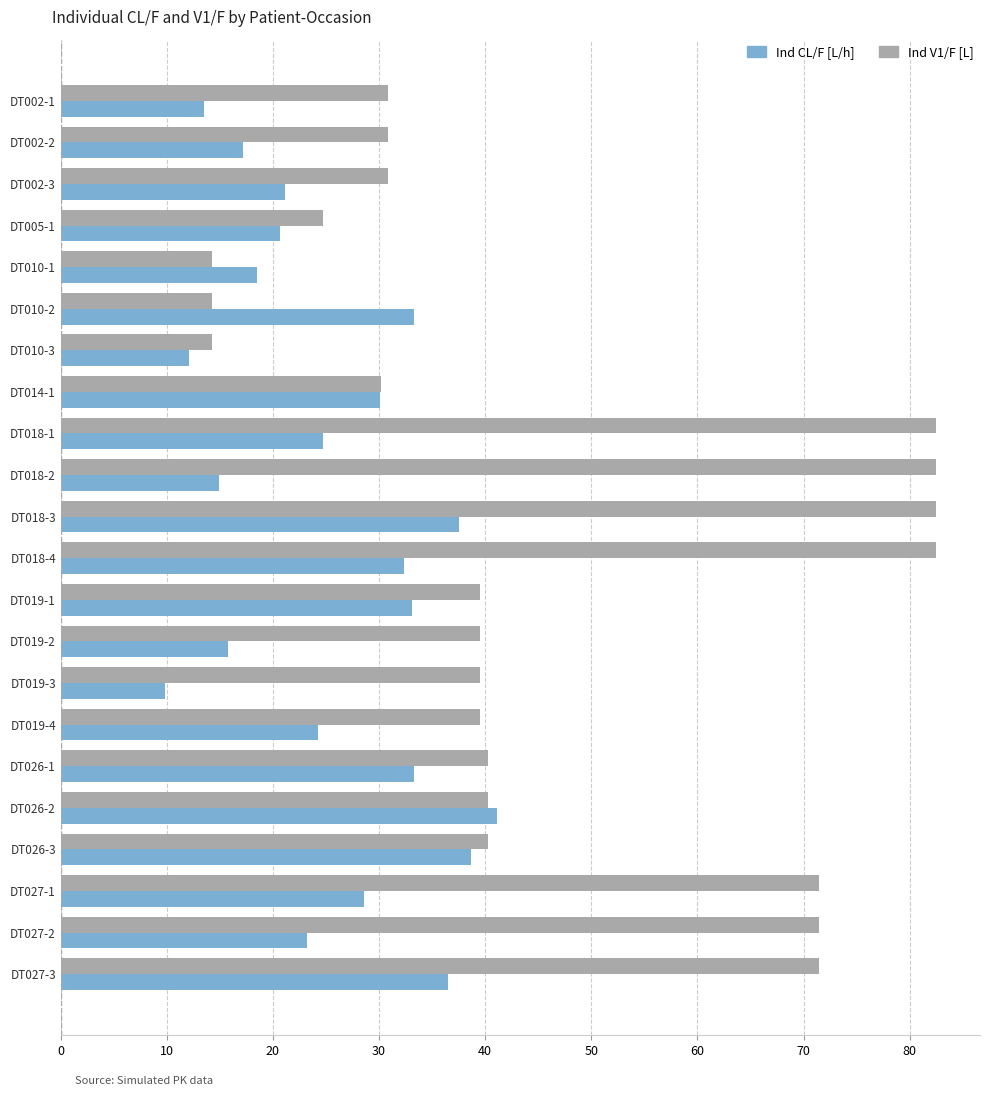

The Ind V1/F [L] series shows 39.5 at DT019-4. True or false?

True